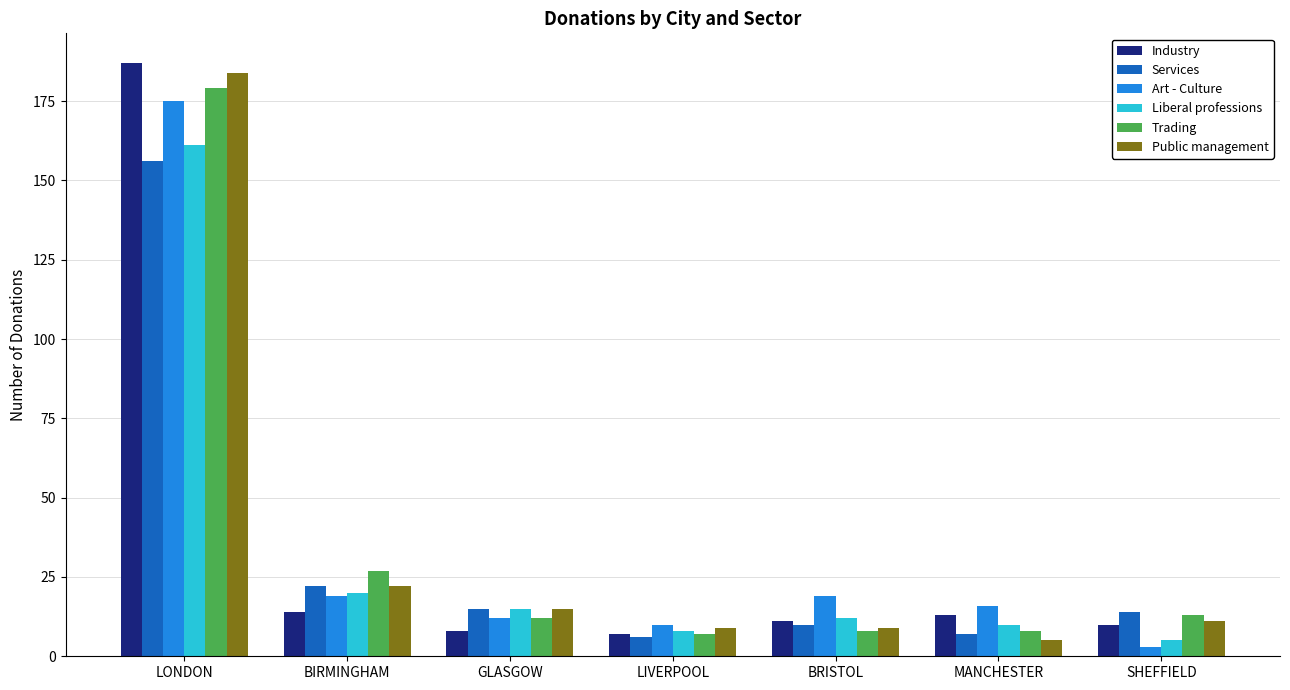

Which label corresponds to the smallest value in the chart?

SHEFFIELD